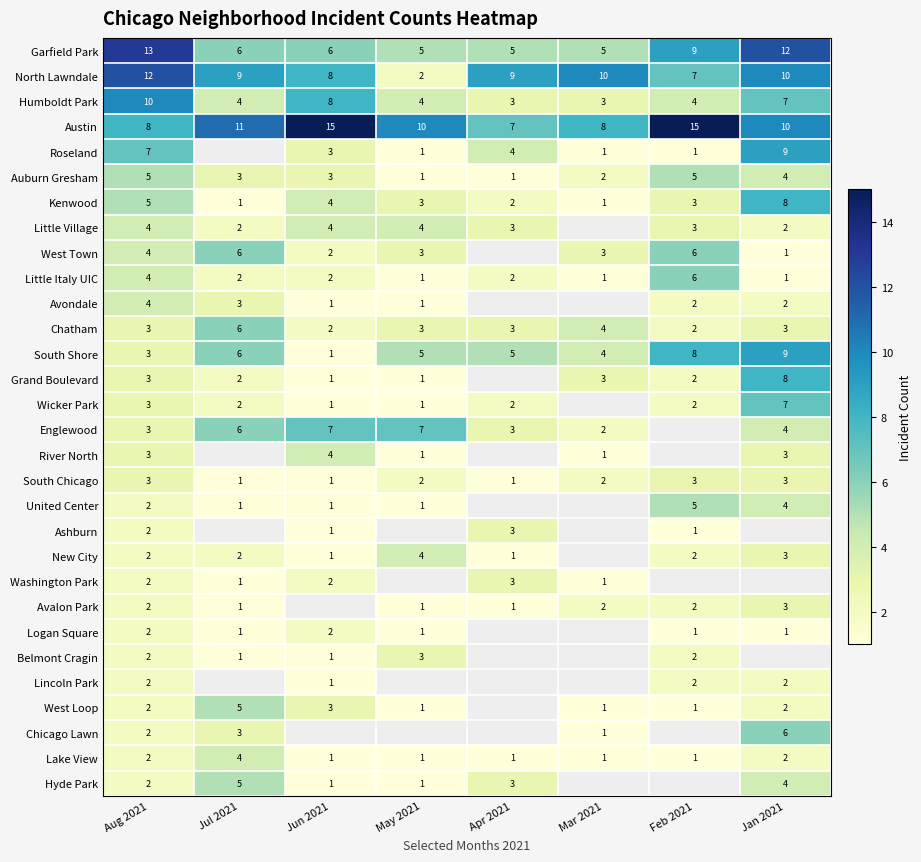

At how many categories does at least one series exceed 10?

5